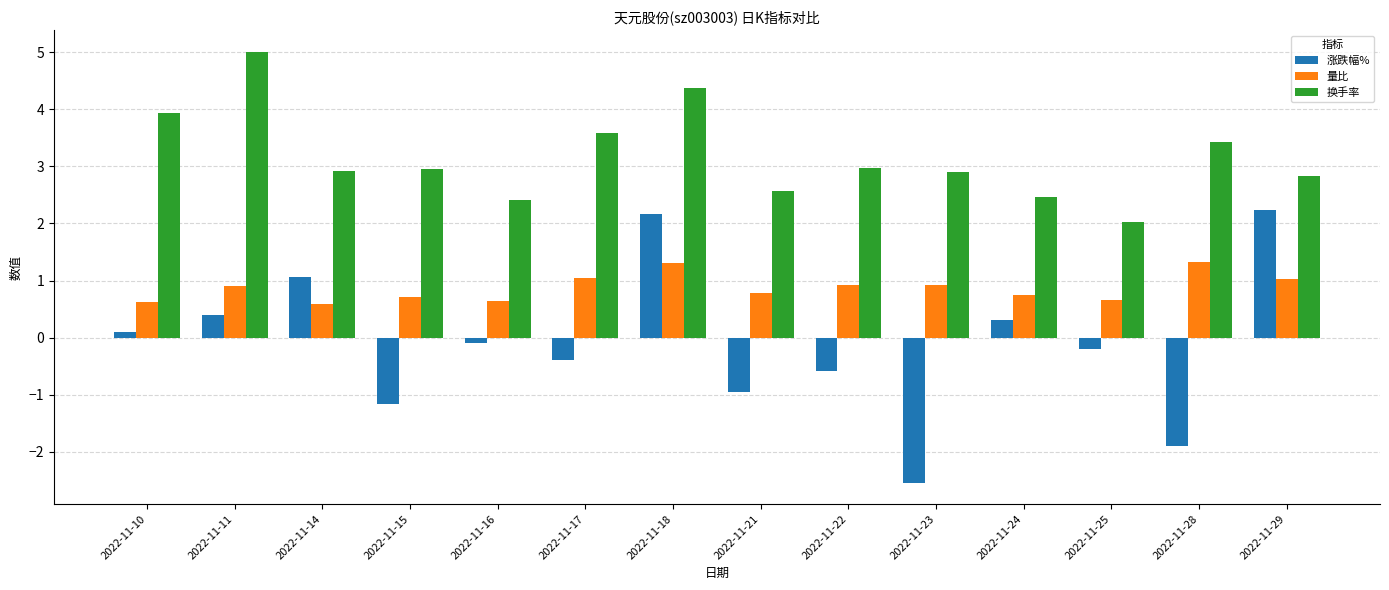

What is the value of the 涨跌幅% bar at the 14th from the left?

2.2